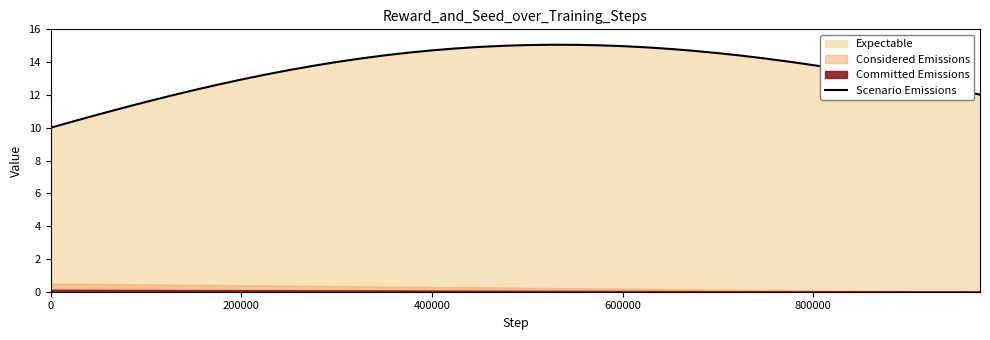

What is the minimum value for Scenario Emissions?

10.0